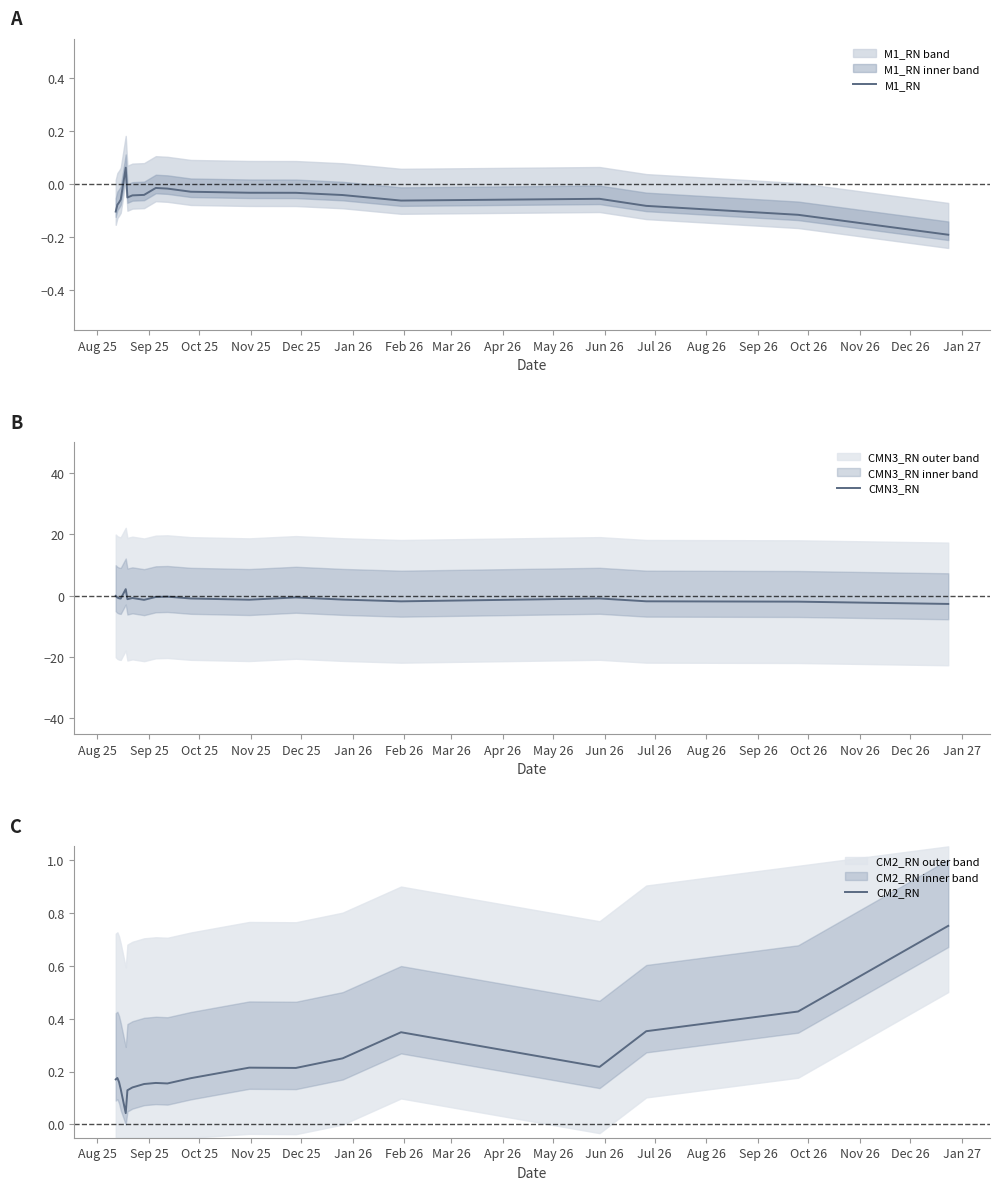

At Aug 25, list the series in order from largest to smallest.

CM2_RN, CMN3_RN, M1_RN